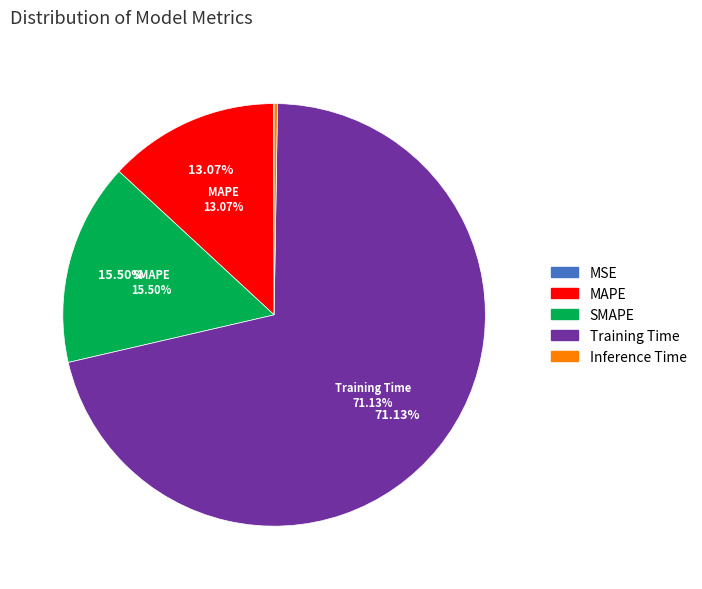

What is the largest slice in the pie chart?

Training Time